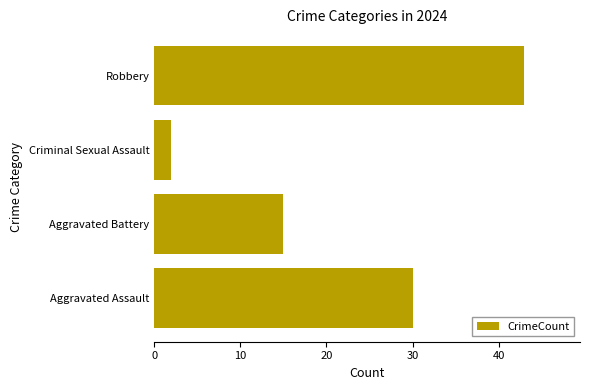

The value at Aggravated Assault is 16. True or false?

False